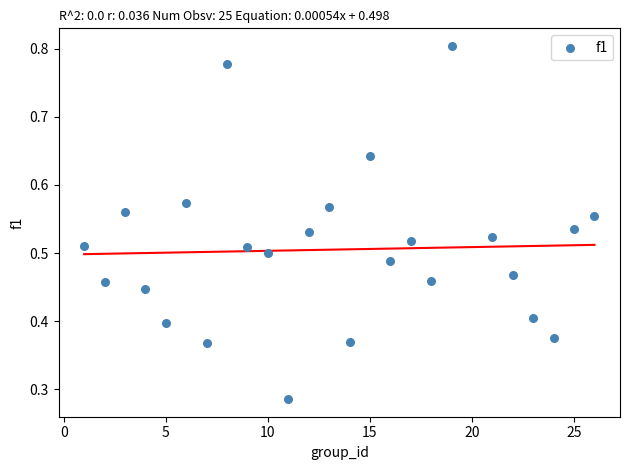

What is the range of X values (max minus min)?

25.0